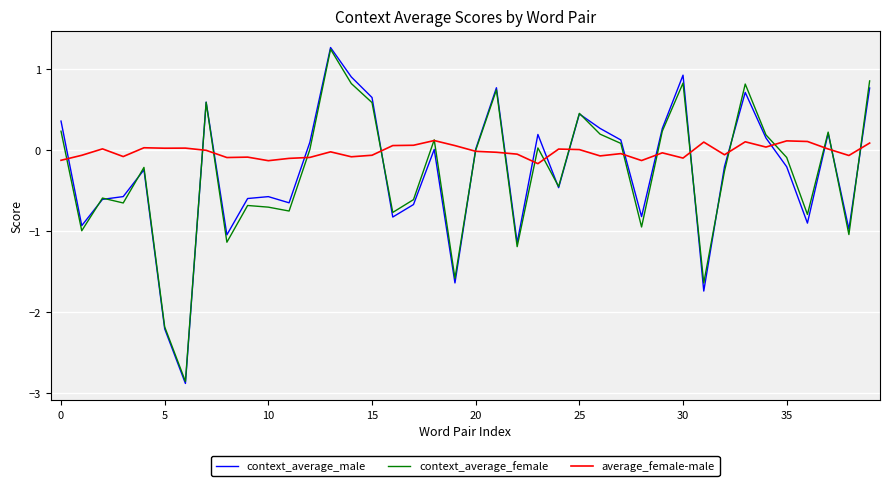

True or false: average_female-male has more than 2 interior local peaks.

True